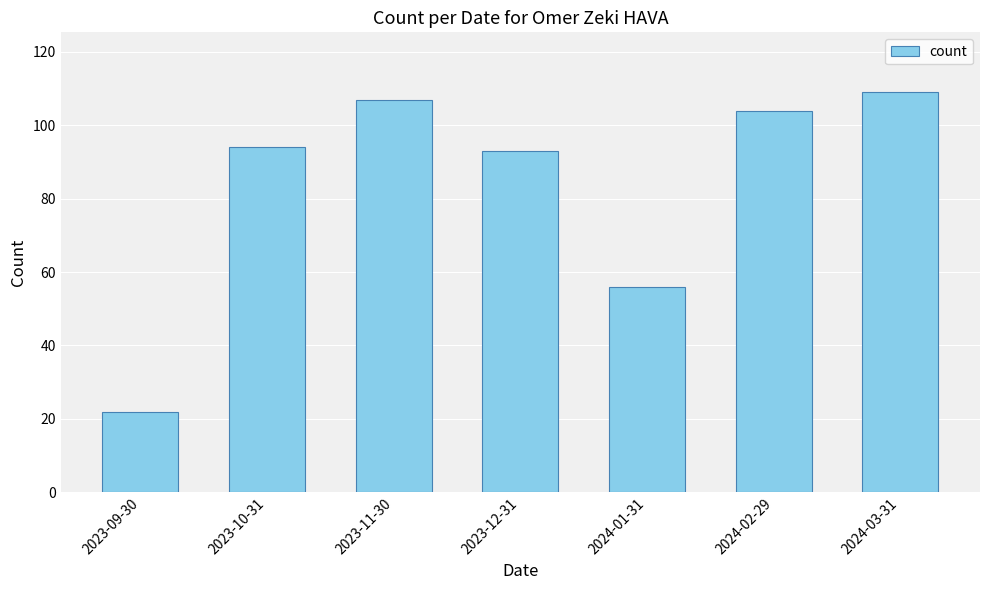

How many series are shown in this chart?

1